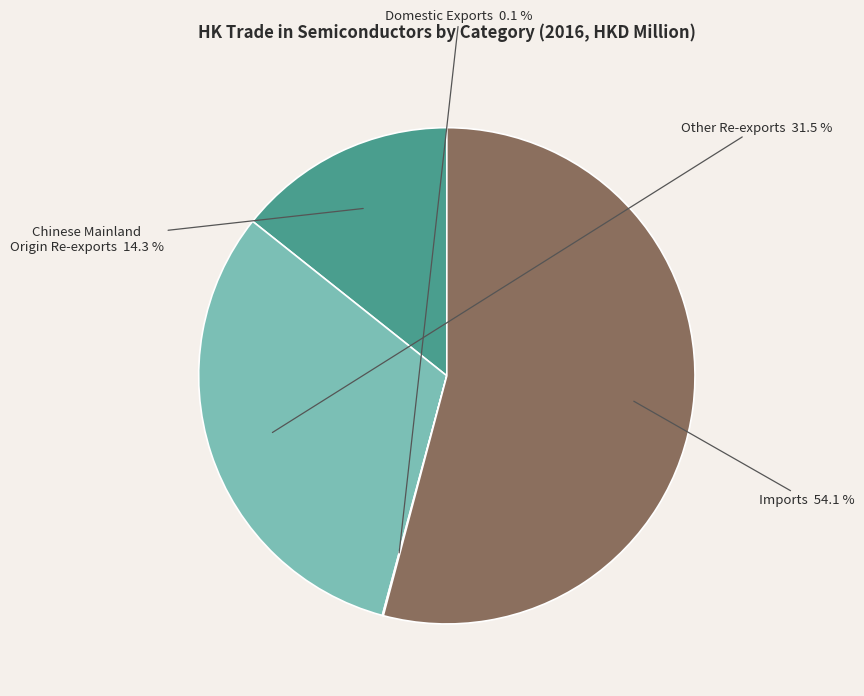

Is there any slice that represents more than half of the pie?

Yes